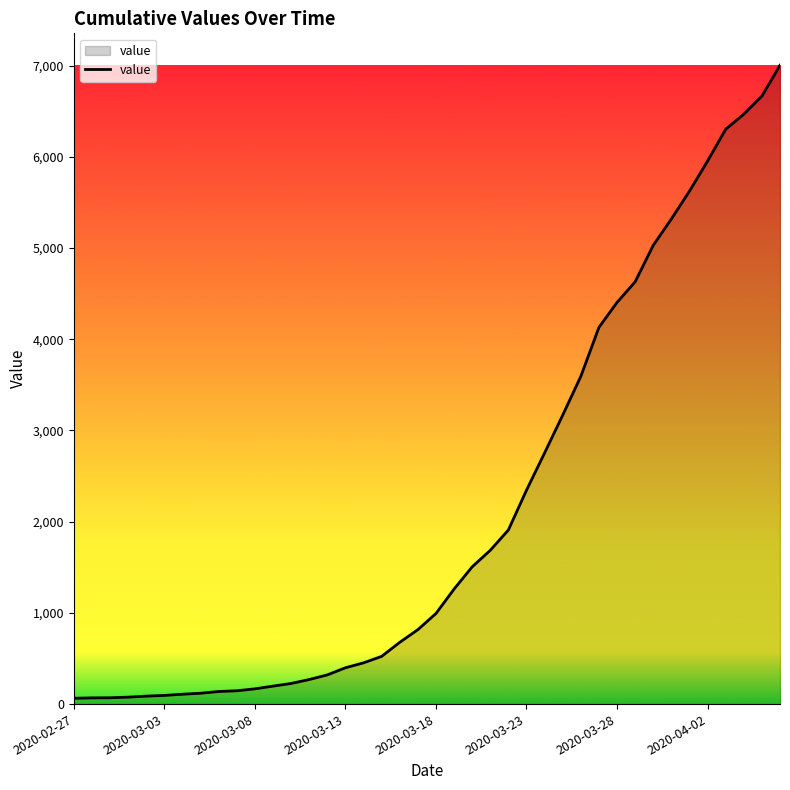

What is the difference between the maximum and minimum values?

6940